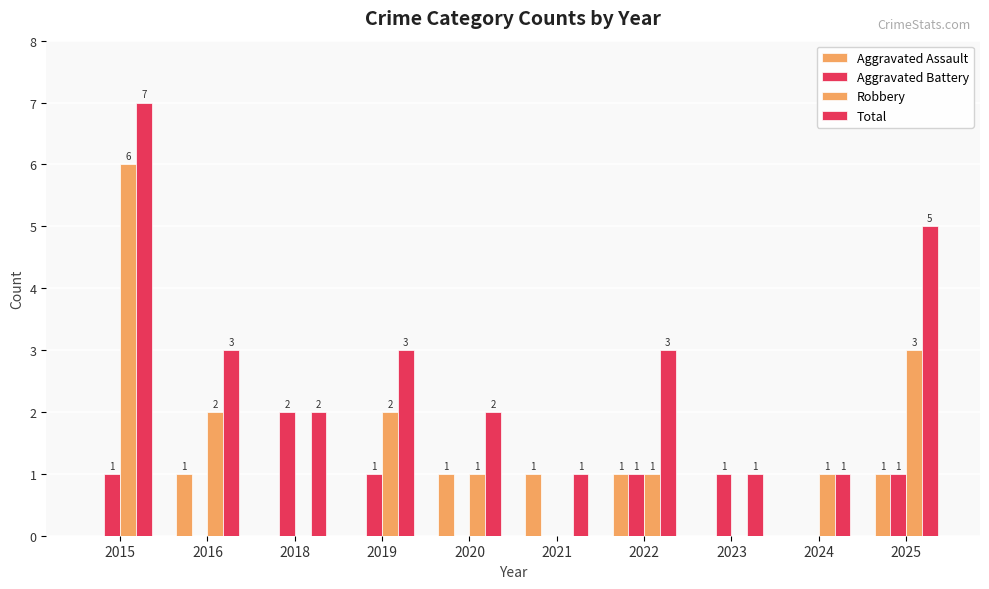

What is the sum of all Total values?

28